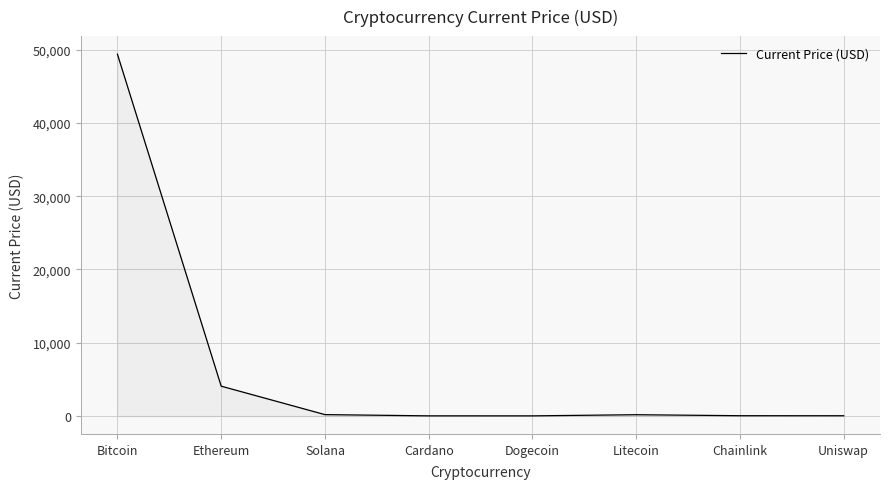

At which category does the chart reach its peak across all series?

Bitcoin